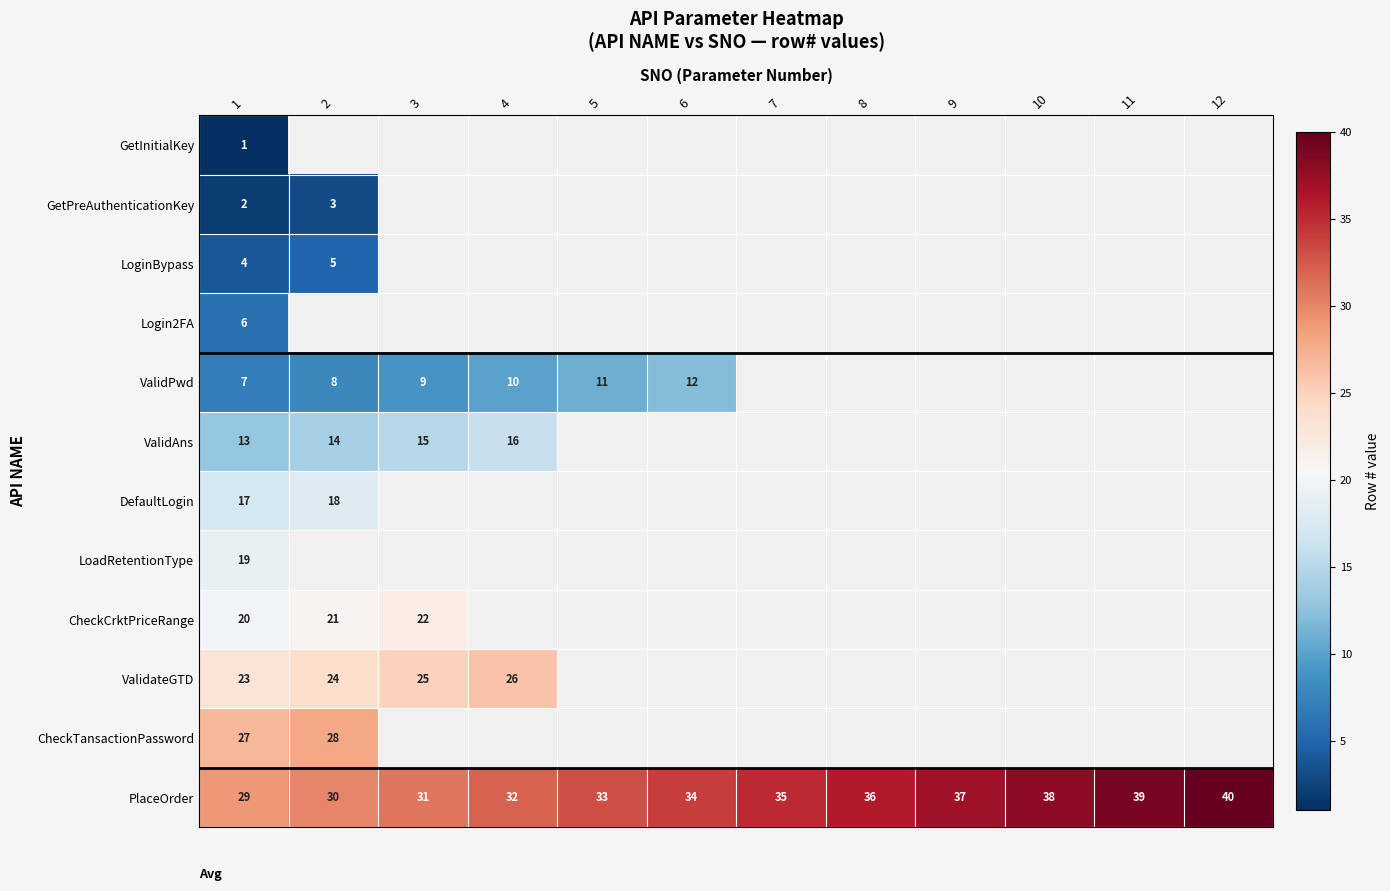

At 1, list the series in order from smallest to largest.

GetInitialKey, GetPreAuthenticationKey, LoginBypass, Login2FA, ValidPwd, ValidAns, DefaultLogin, LoadRetentionType, CheckCrktPriceRange, ValidateGTD, CheckTansactionPassword, PlaceOrder